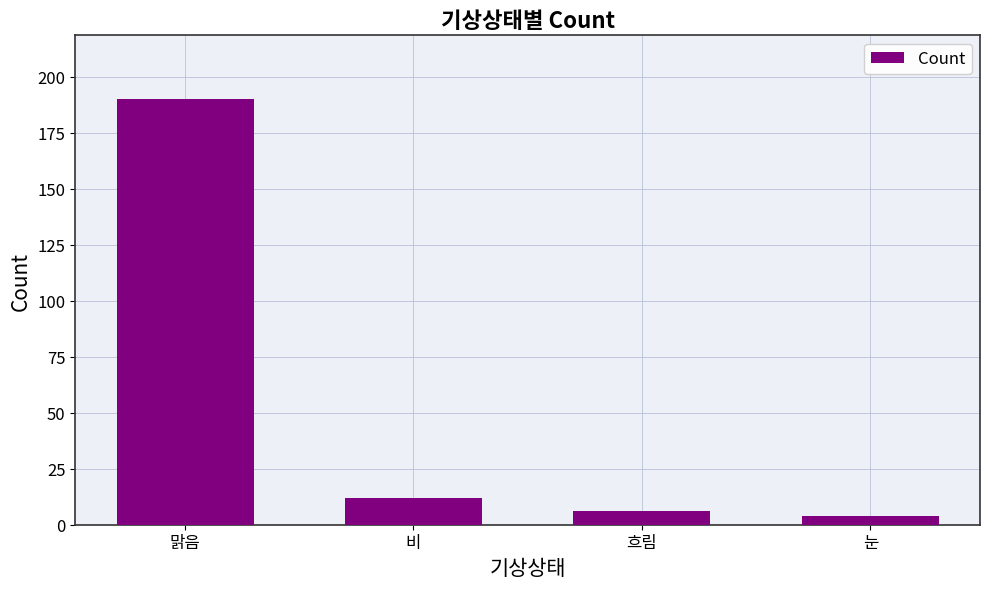

What is the change in value from 맑음 to 흐림?

-184